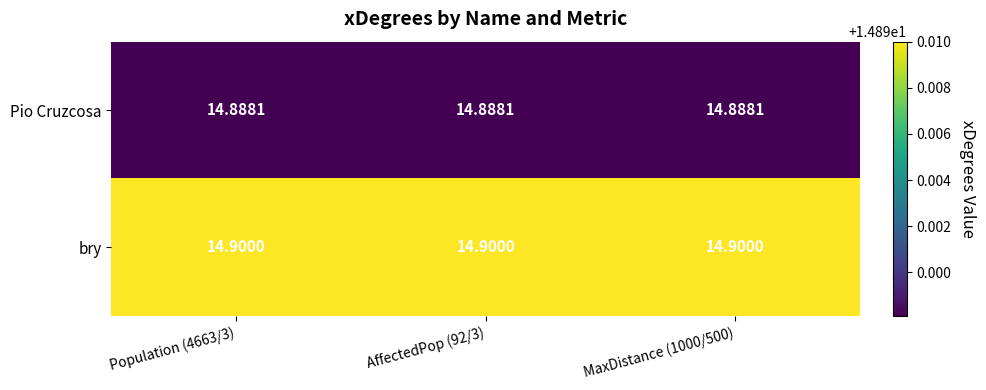

Is the value of Pio Cruzcosa at MaxDistance (1000/500) greater than the value of bry at MaxDistance (1000/500)?

No